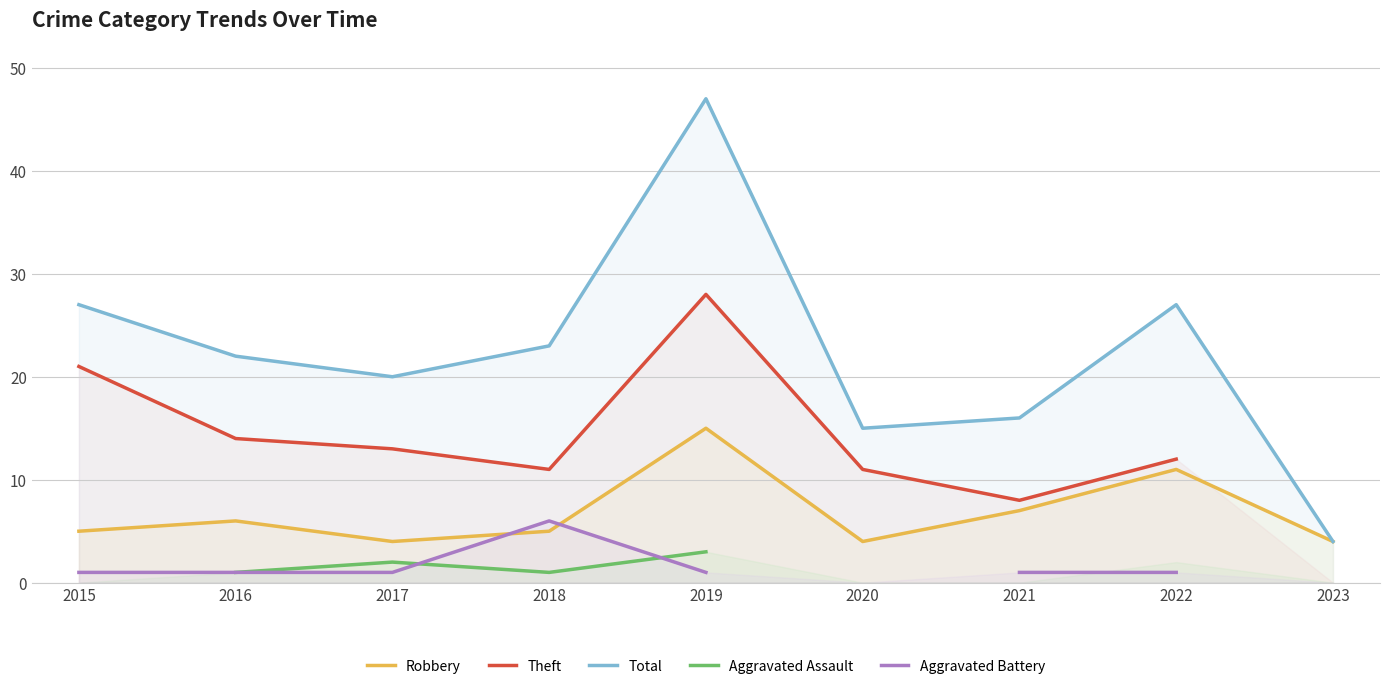

True or false: Aggravated Battery and Total intersect in this chart.

False